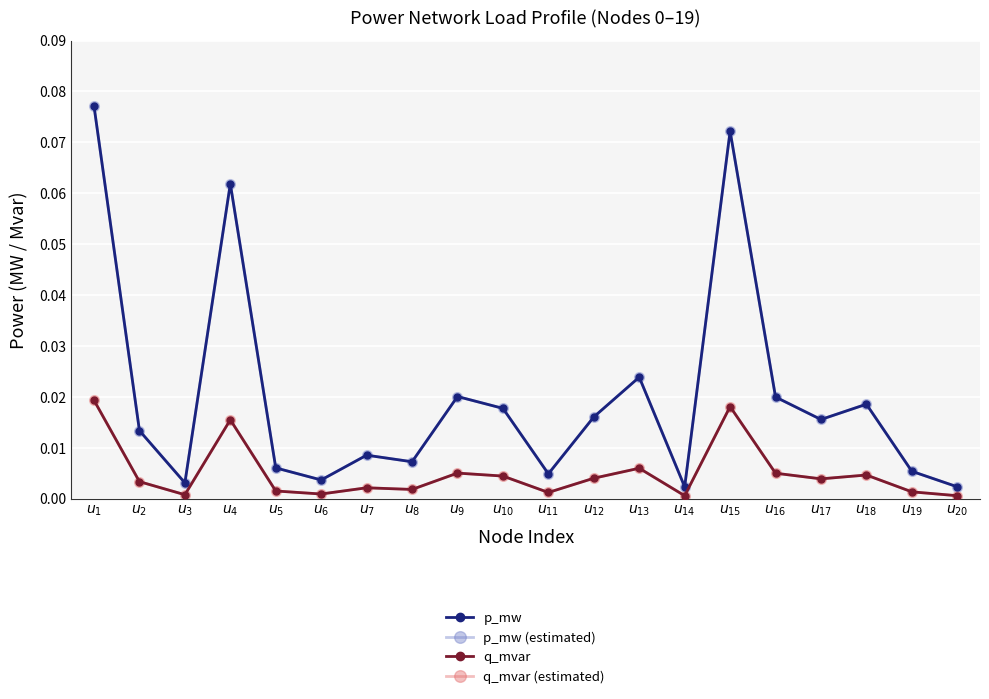

How many interior local valleys does the p_mw series have?

6